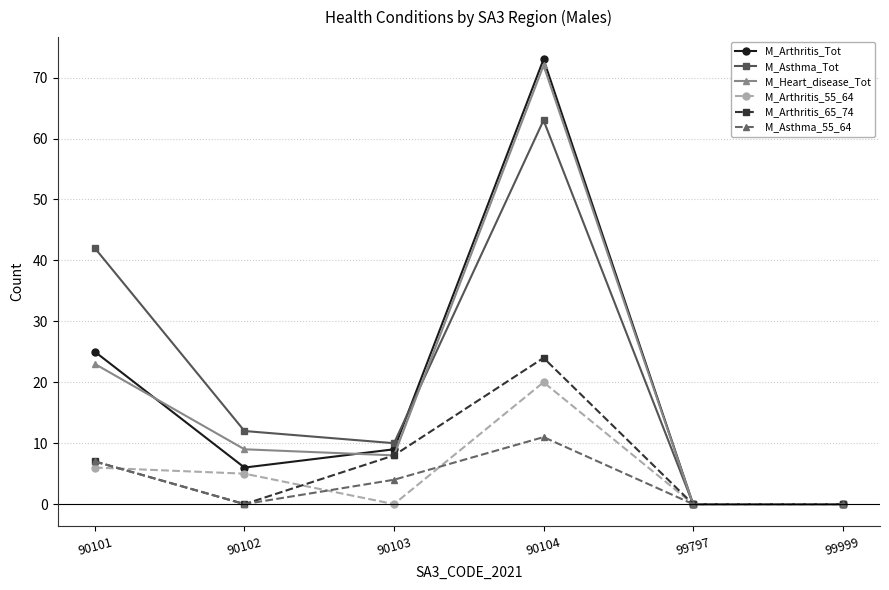

What is the maximum value for M_Arthritis_55_64?

20